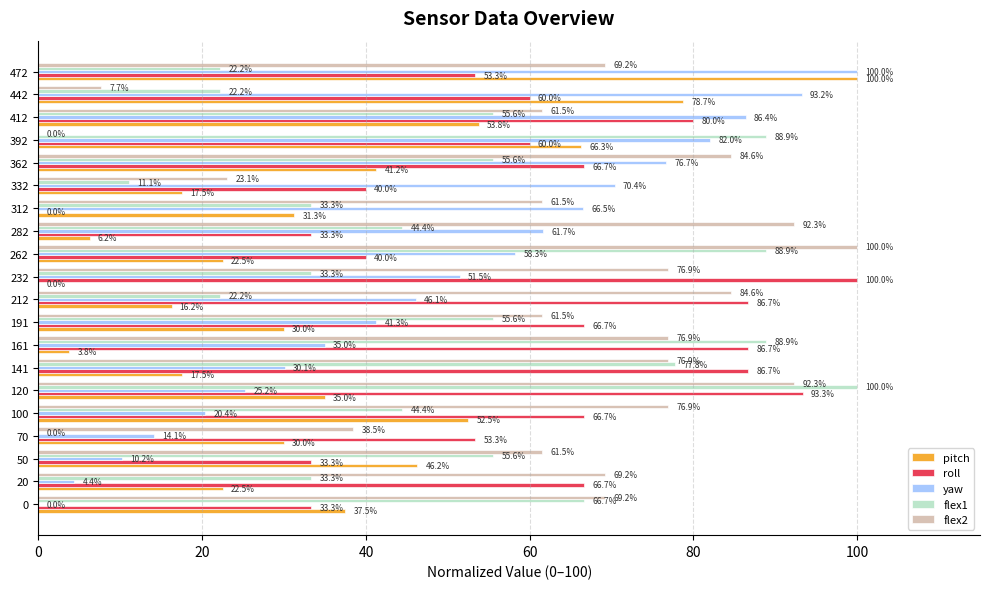

Is it true that flex1 equals 6.3 at 442?

False